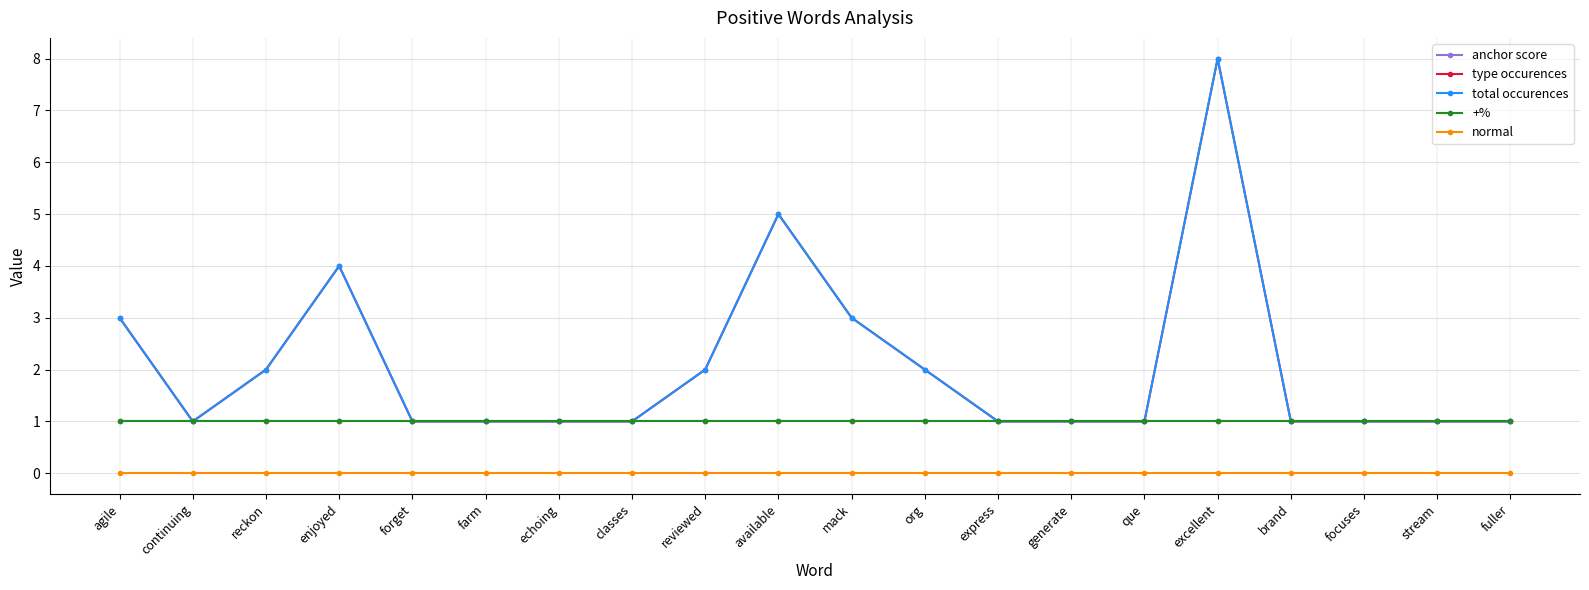

Is this an area chart (filled region under the line)?

No